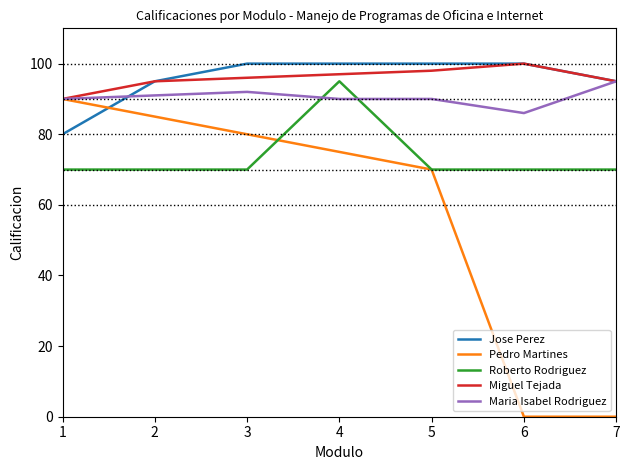

True or false: Jose Perez and Roberto Rodriguez cross at least once.

False